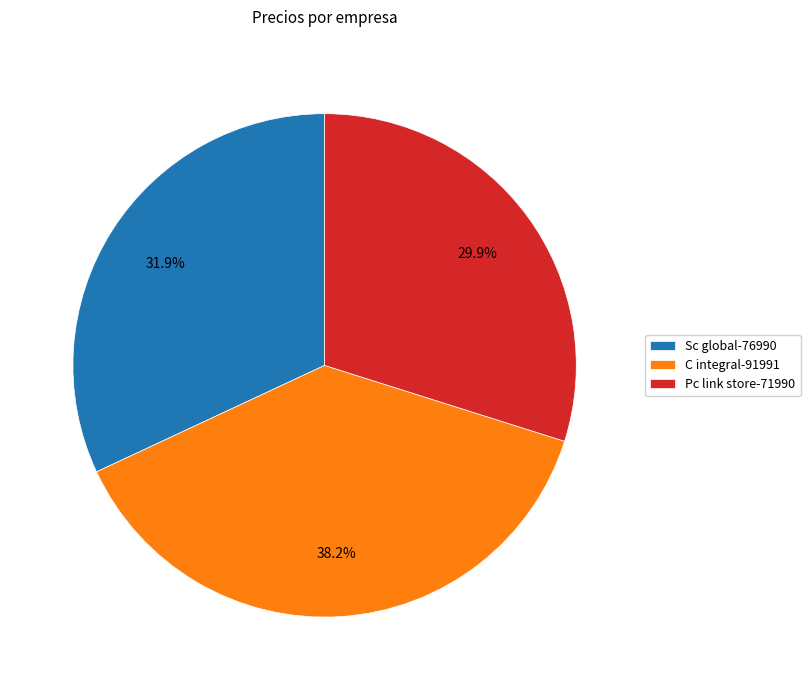

How many slices are in this pie chart?

3